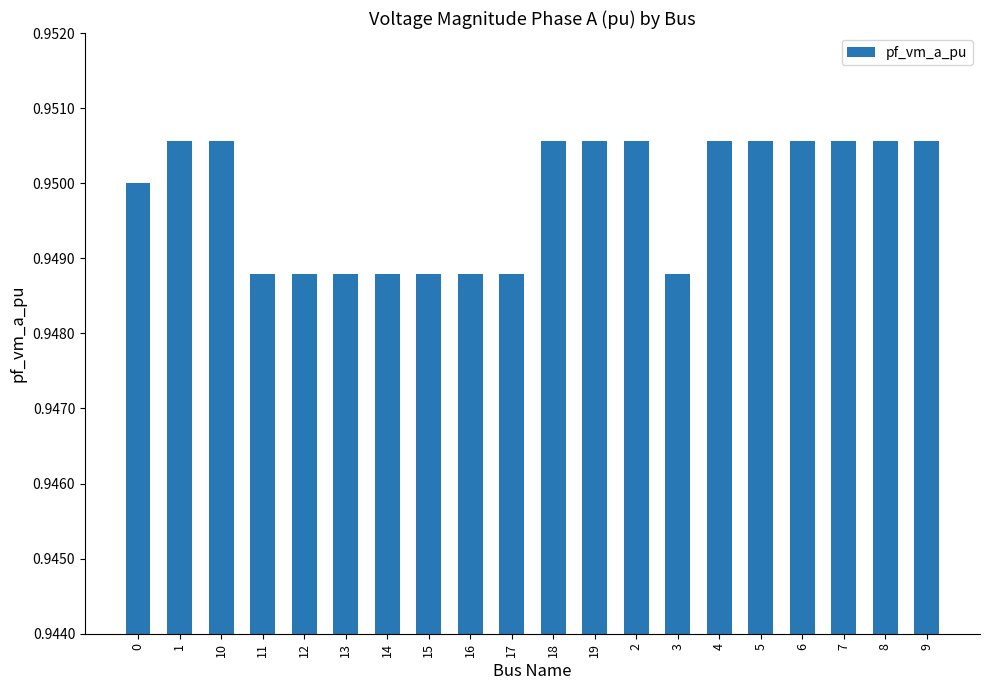

Are the bars grouped side by side (vs. stacked)?

No